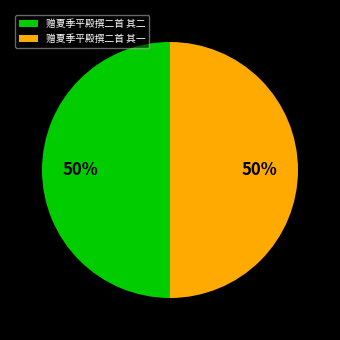

To the nearest percent, what is the average slice percentage?

50%